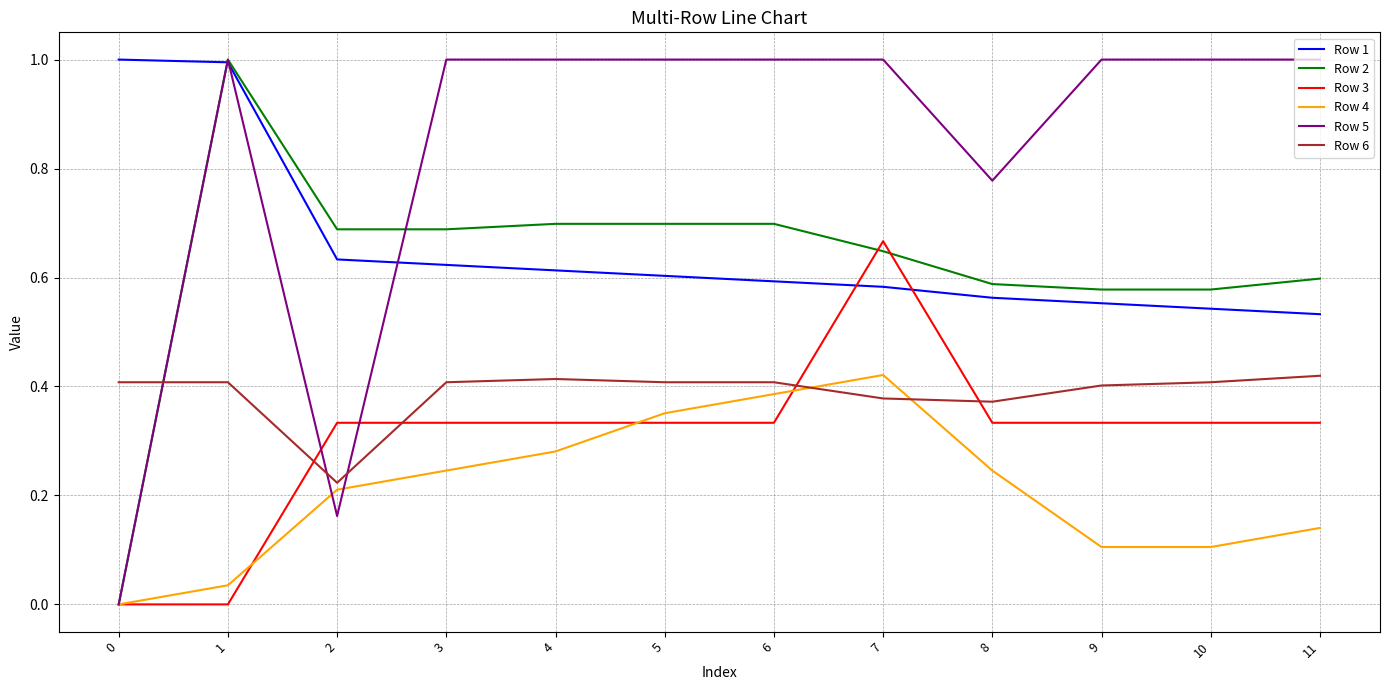

What is the maximum value shown in the chart?

1.0